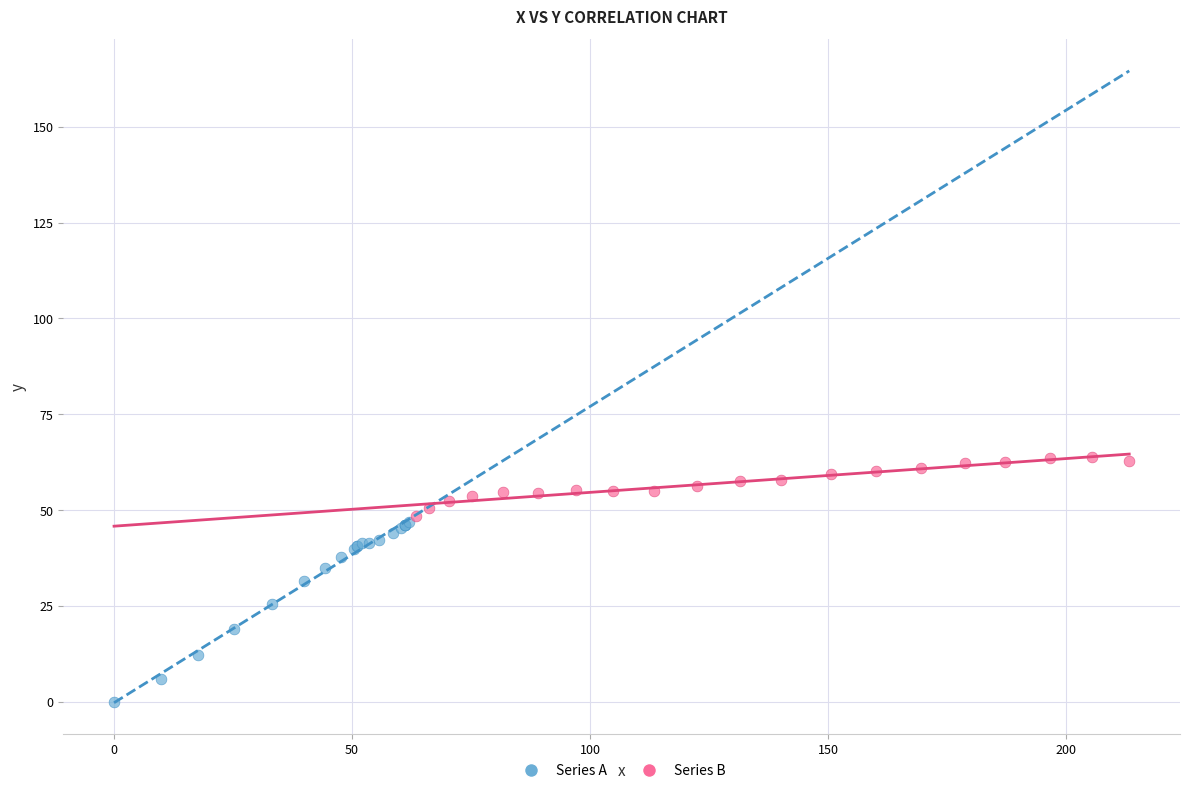

Which series contains the highest Y value?

Series B